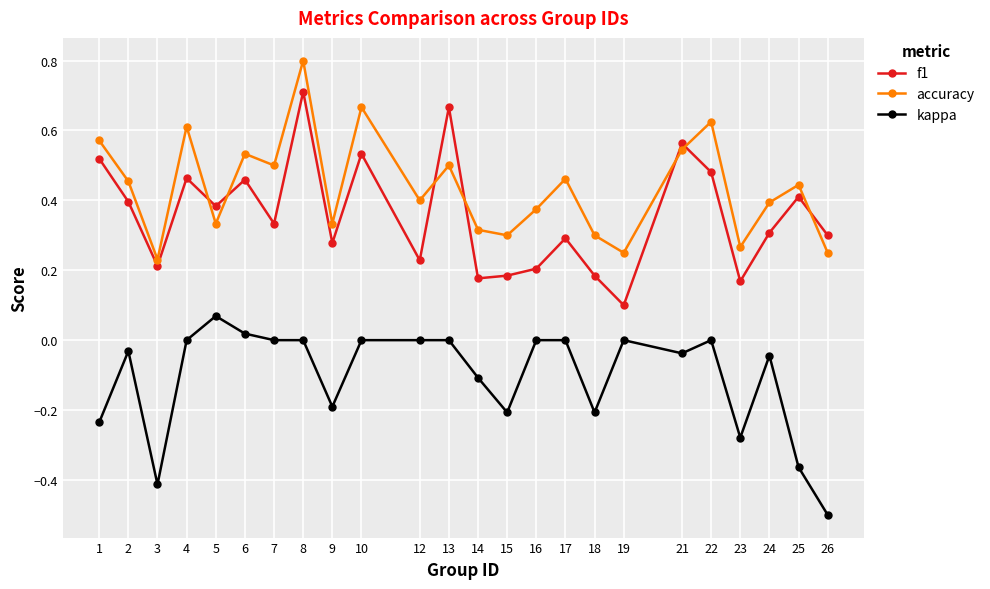

Which series has the widest spread of values?

f1